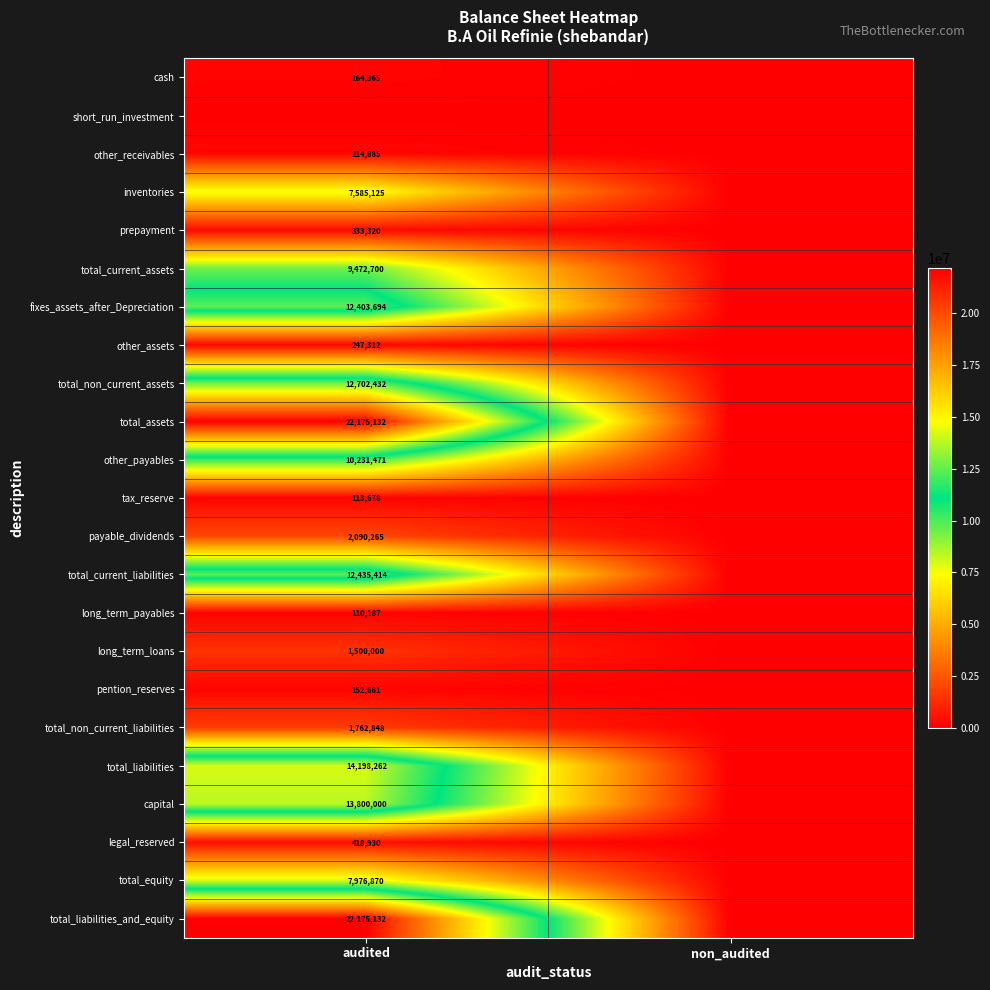

Is the value of legal_reserved at audited greater than the value of pention_reserves at audited?

Yes